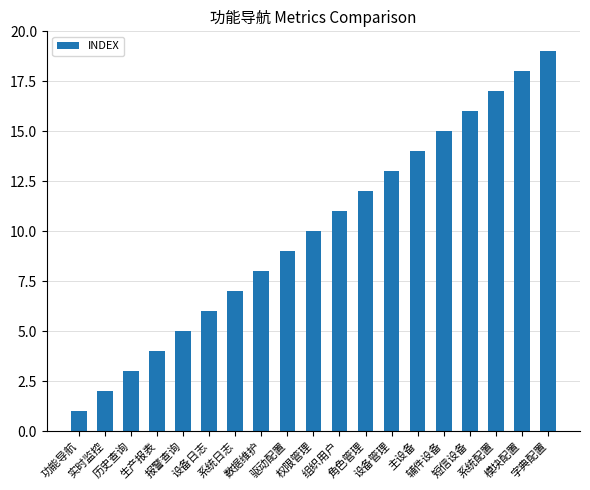

Which label corresponds to the largest value in the chart?

字典配置